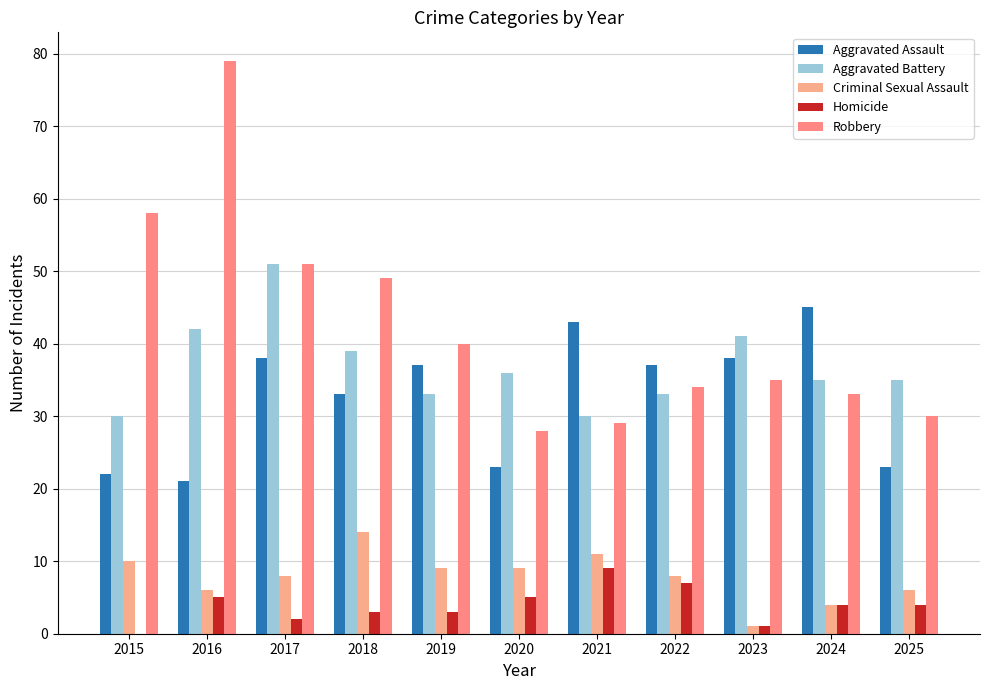

Count the number of categories in the chart.

11